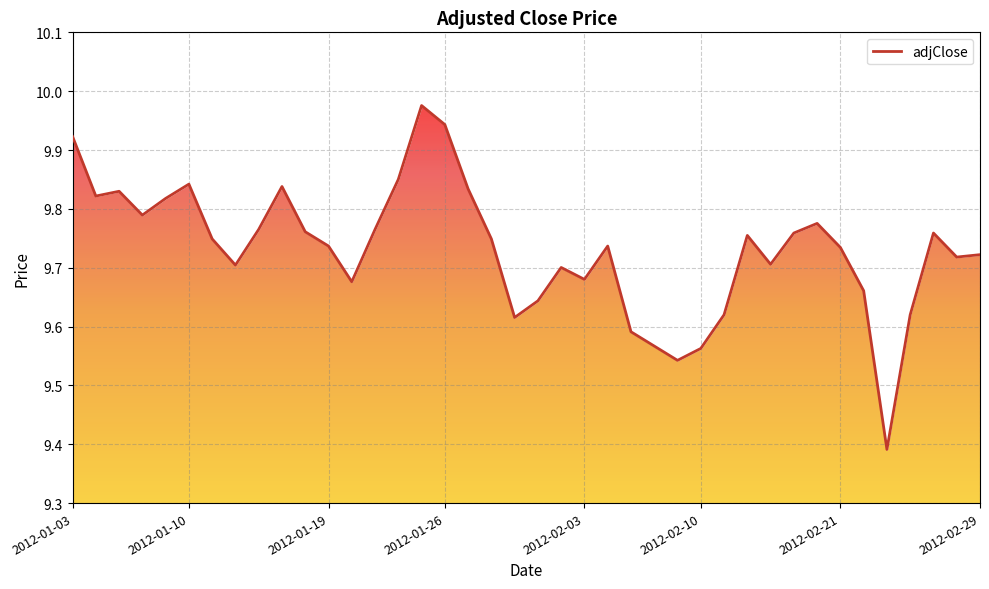

What is the value of the 35th point from the left?

9.7